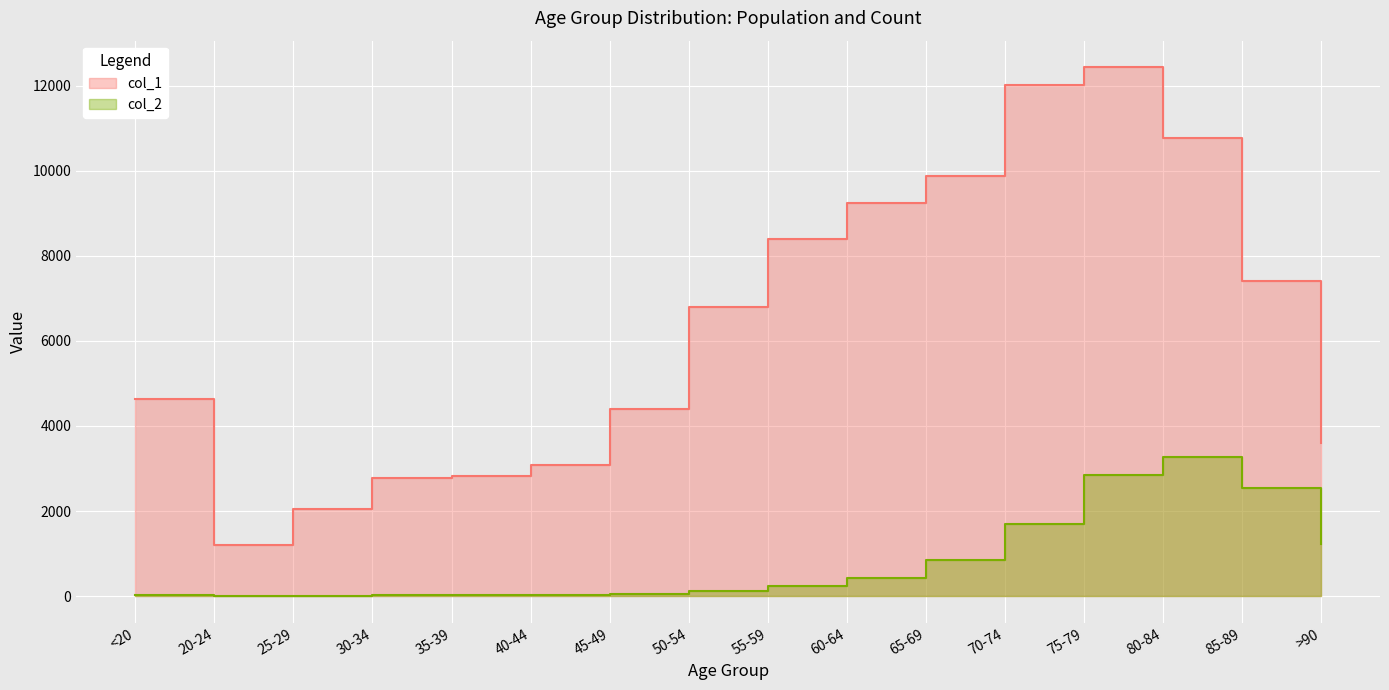

Reading right to left, transcribe all the data shown in this chart.

col_1: 3604	7417	10764	12434	12018	9883	9236	8400	6803	4396	3078	2814	2765	2038	1191	4641
col_2: 1224	2548	3273	2848	1690	850	426	227	126	47	24	18	17	3	4	18